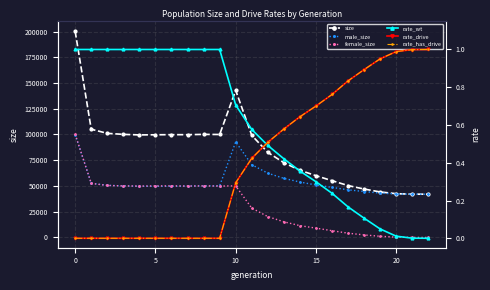

The rate_wt series shows 1.0 at 7. True or false?

True